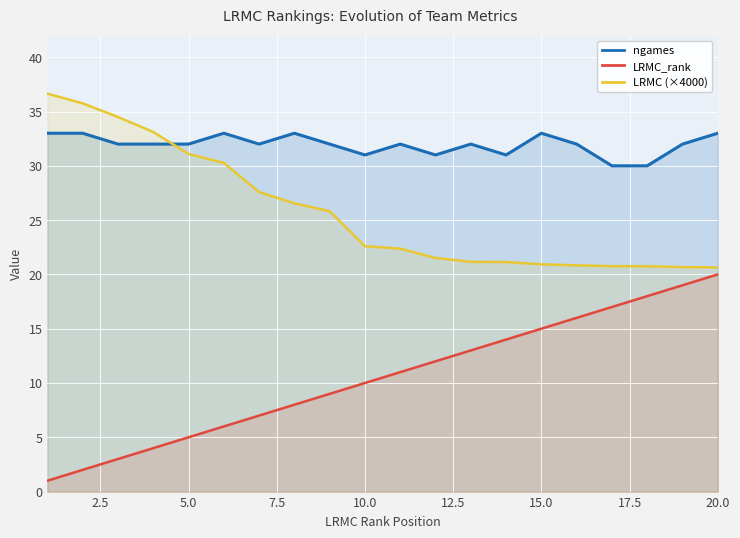

What is the difference between the maximum and minimum values in the LRMC_rank series?

19.0